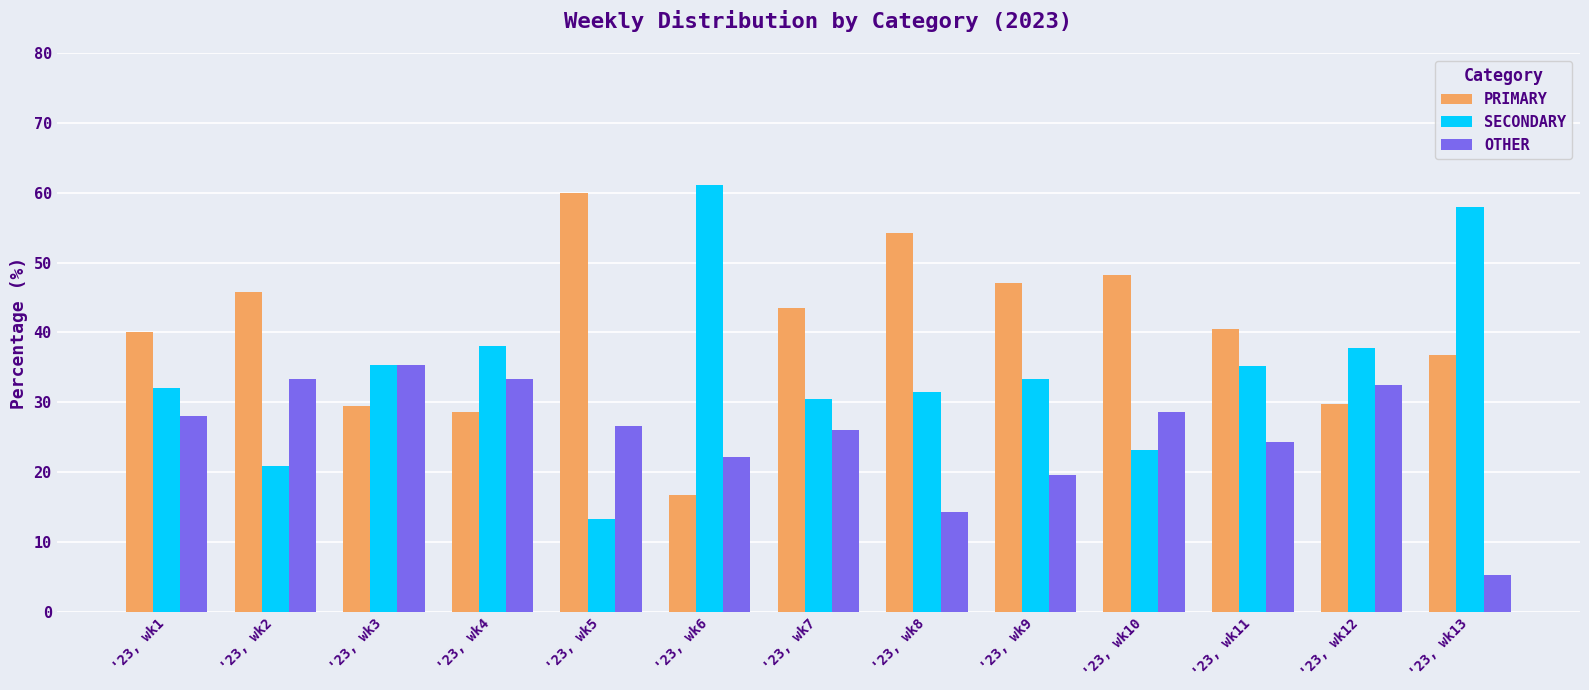

How many data points in SECONDARY are above 33?

7